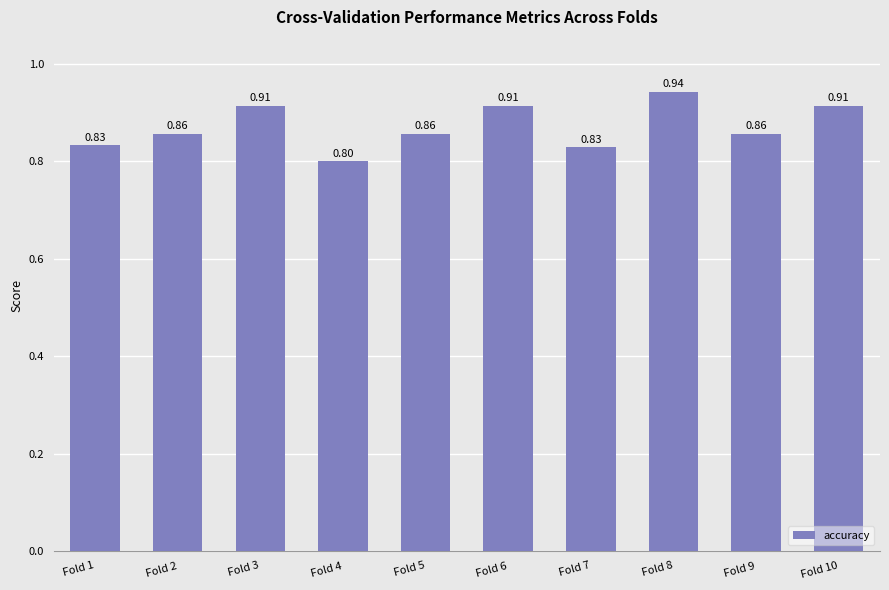

Between Fold 7 and Fold 3, which is larger?

Fold 3